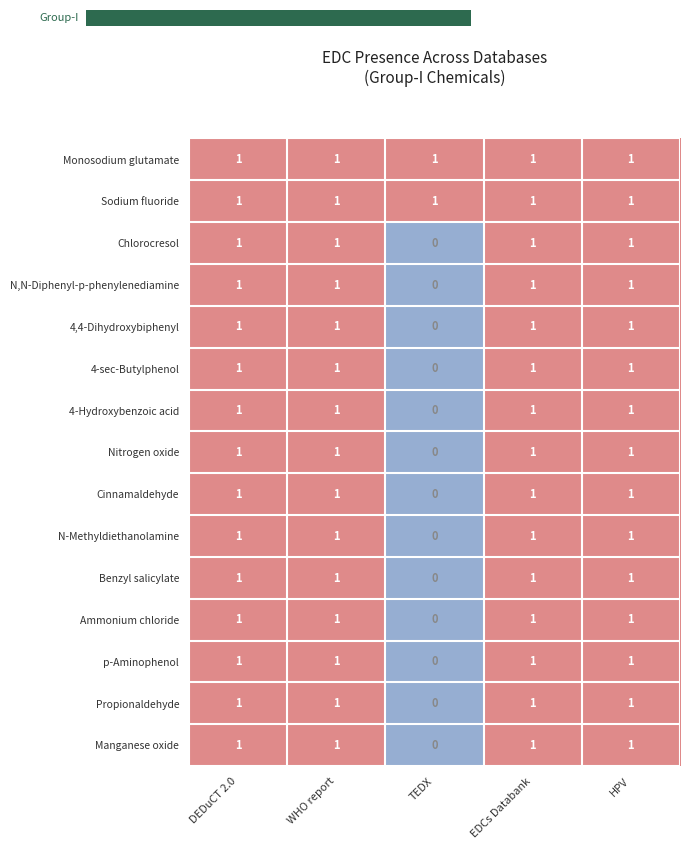

Where is 4-Hydroxybenzoic acid nearest to the value 0?

TEDX